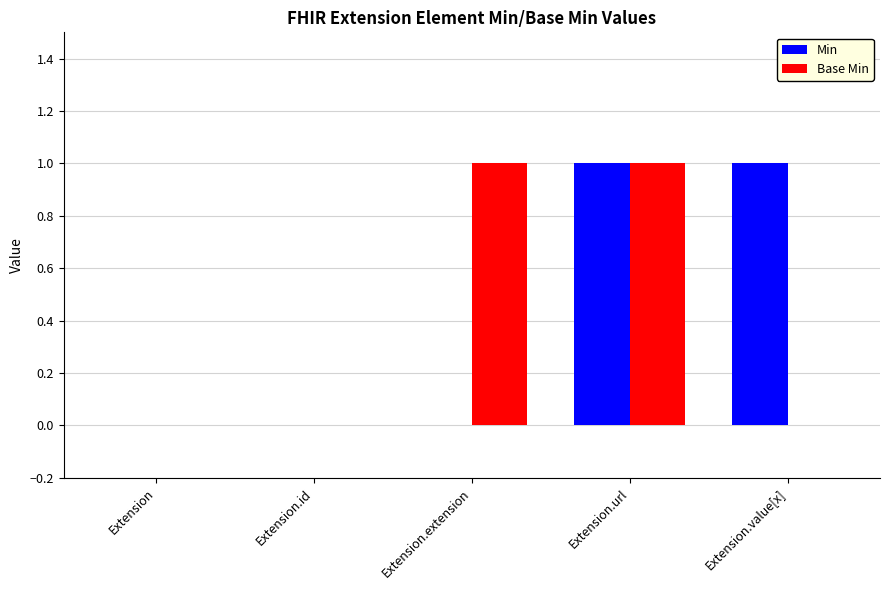

Which series changed the most between Extension.id and Extension.value[x]?

Min